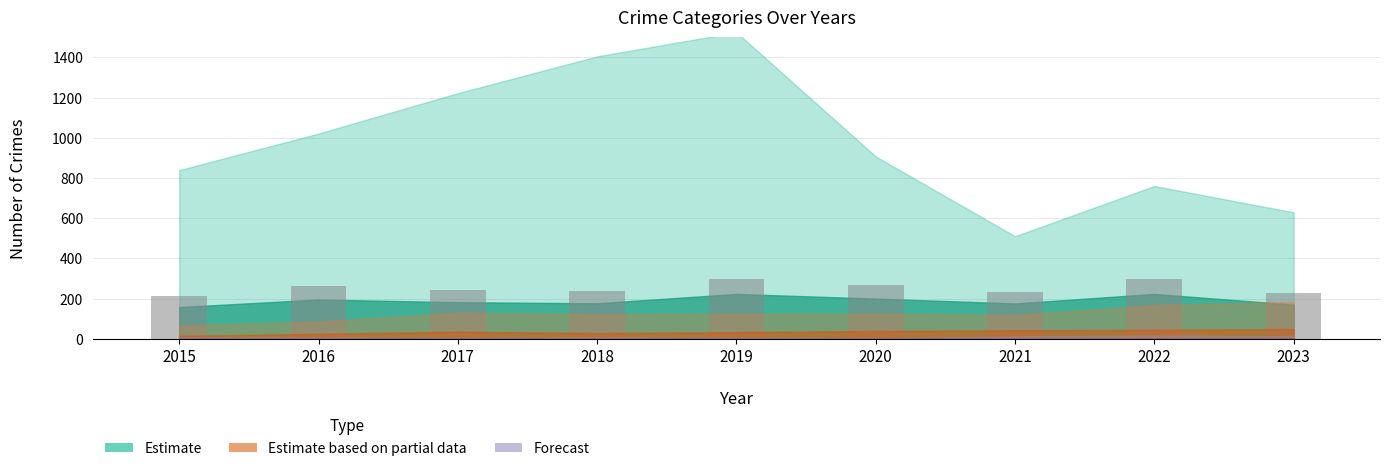

What is the smallest value displayed?

210